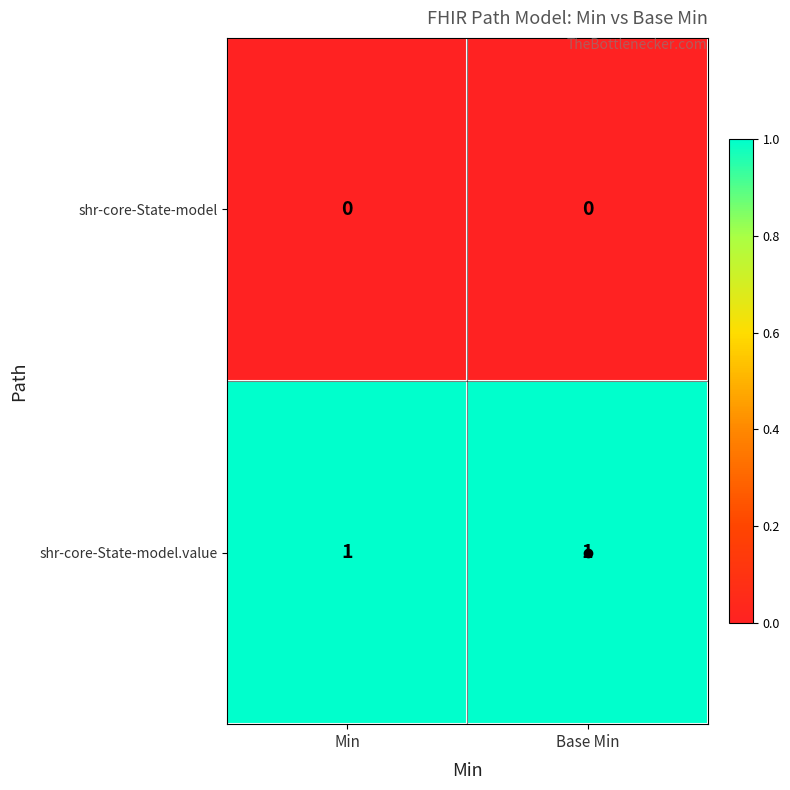

At how many categories does at least one series exceed 0?

2